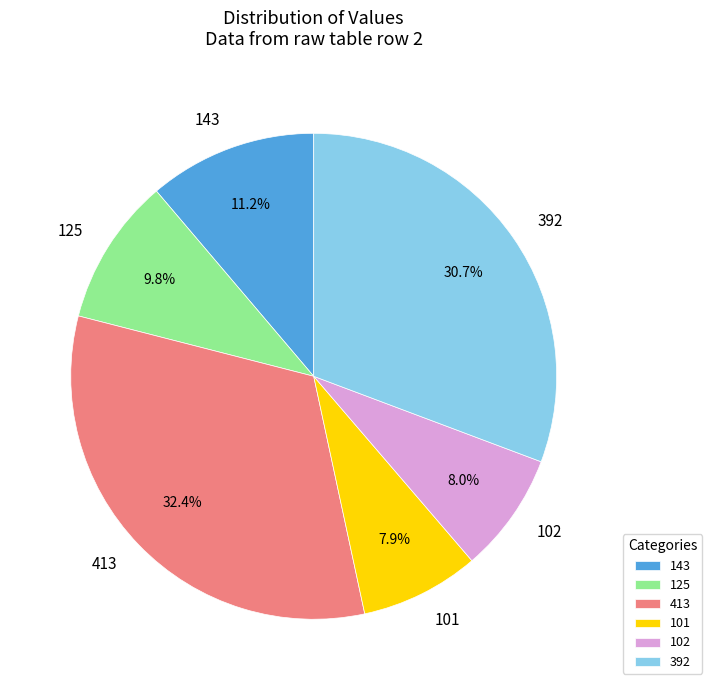

To the nearest percent, what is the average slice percentage?

17%